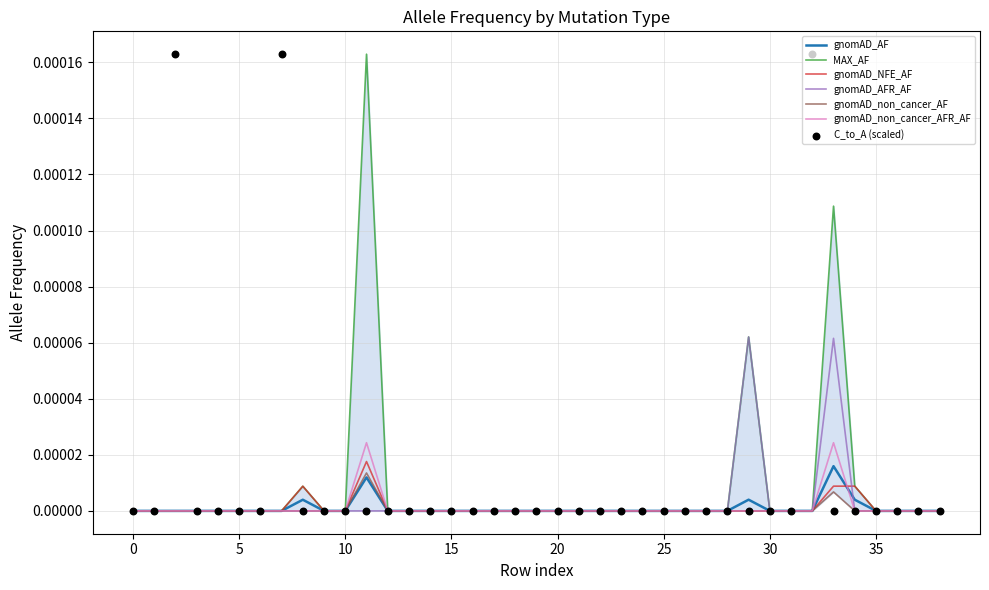

Is the value of gnomAD_AFR_AF at 30 greater than the value of gnomAD_AF at 18?

No